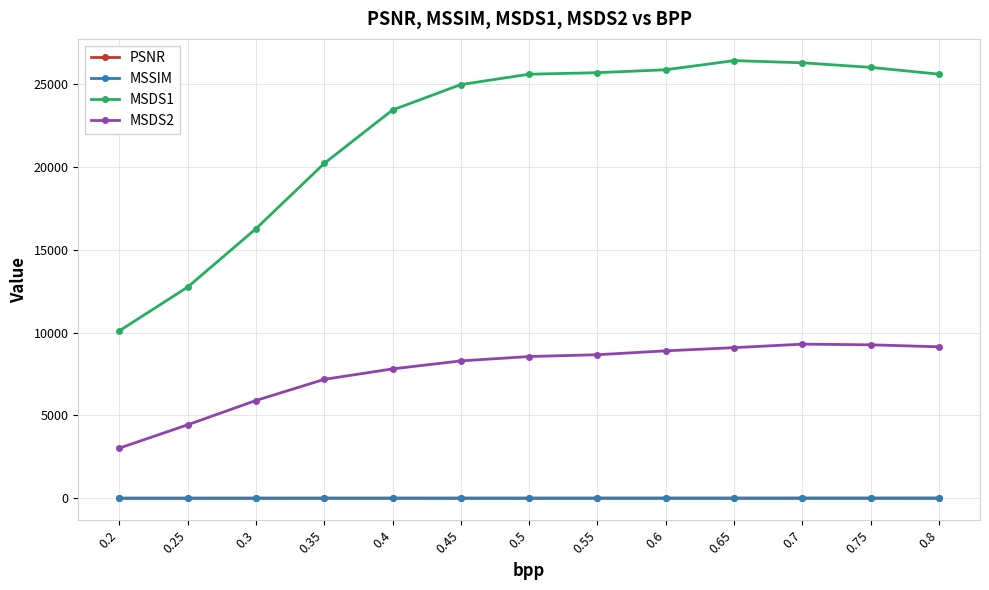

True or false: MSDS1 has more than 0 points higher than both neighbors.

True